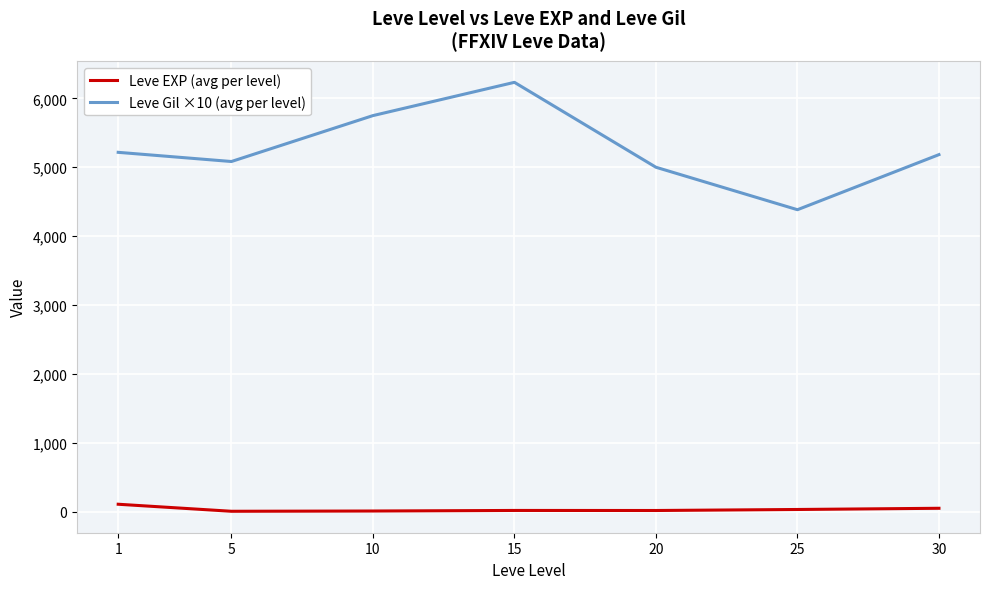

Is the value of Leve EXP (avg per level) at 10 greater than the value of Leve Gil ×10 (avg per level) at 15?

No